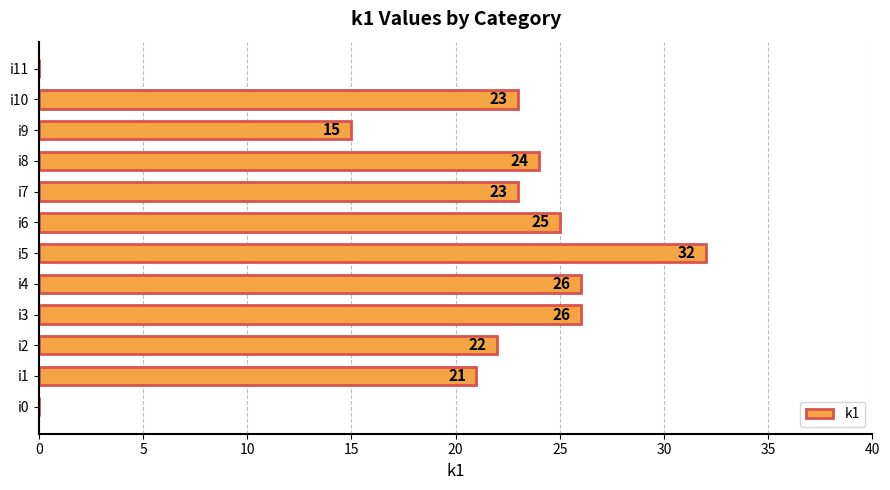

What is the greatest value displayed?

32